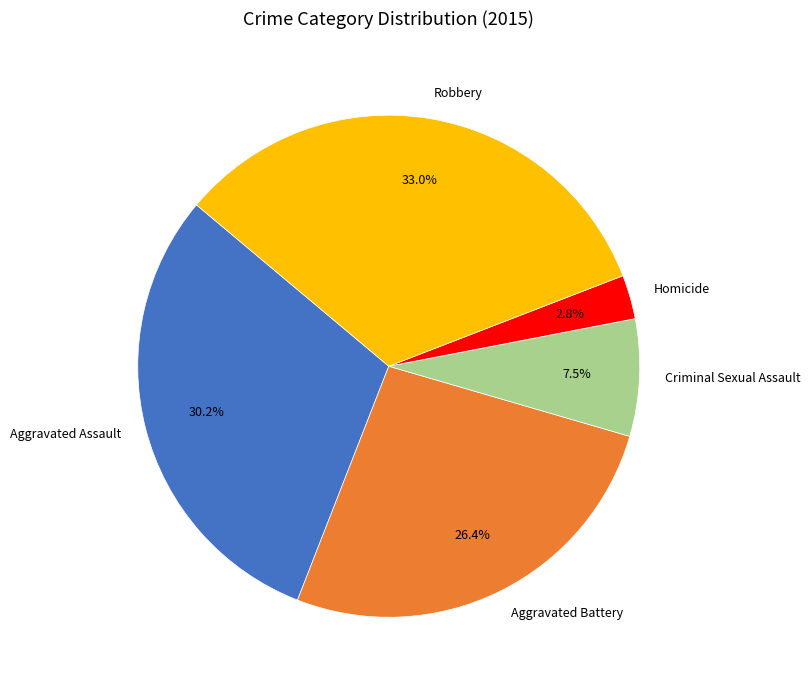

What percentage is the Aggravated Assault slice, to the nearest percent?

30%